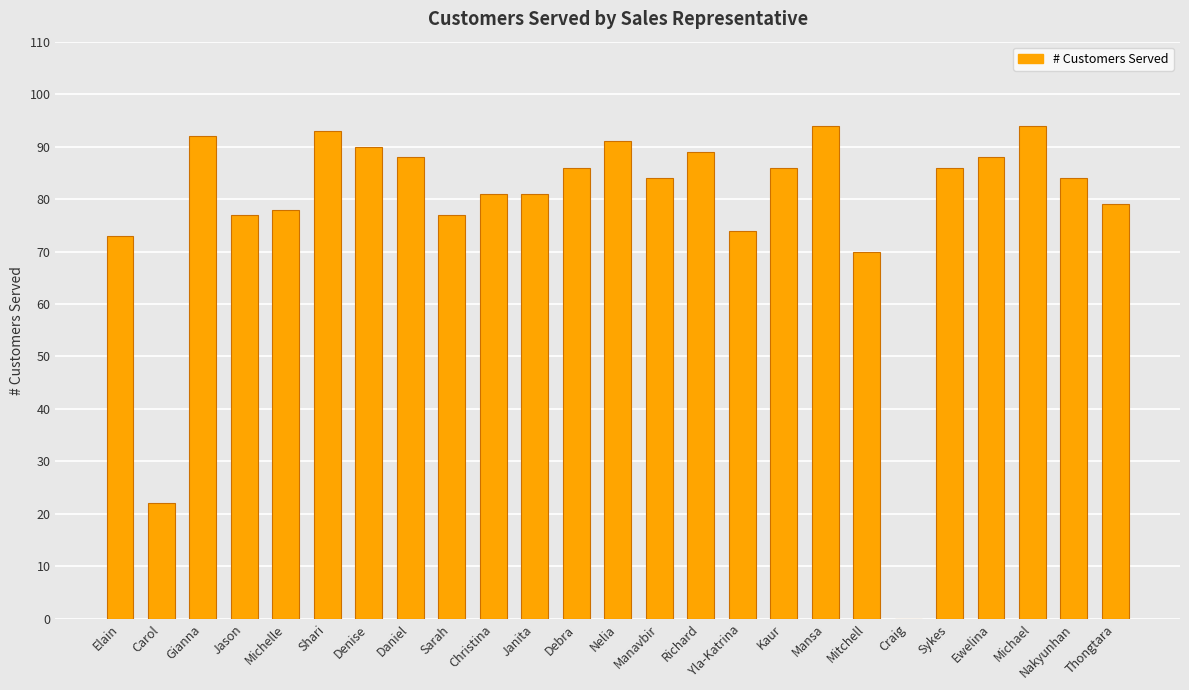

True or false: the data shows 86 at Debra.

True